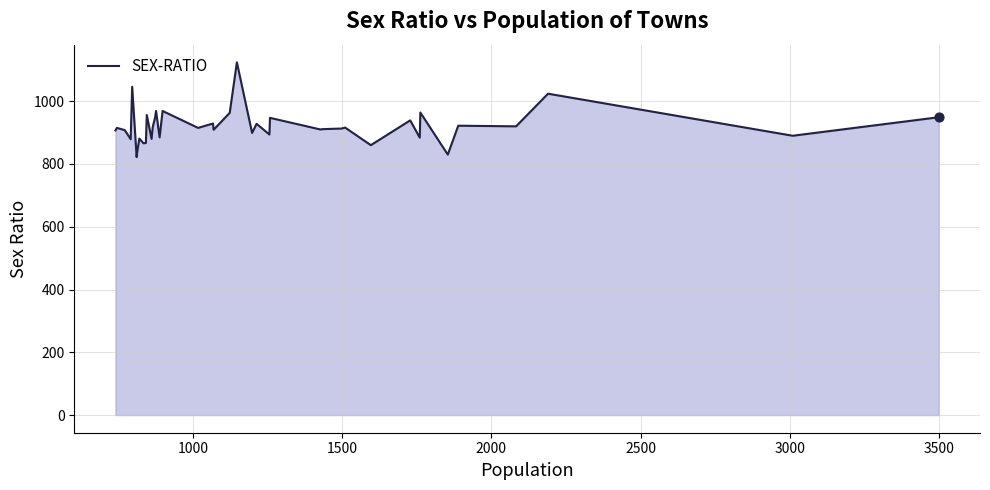

What is the difference between the maximum and minimum values?

302